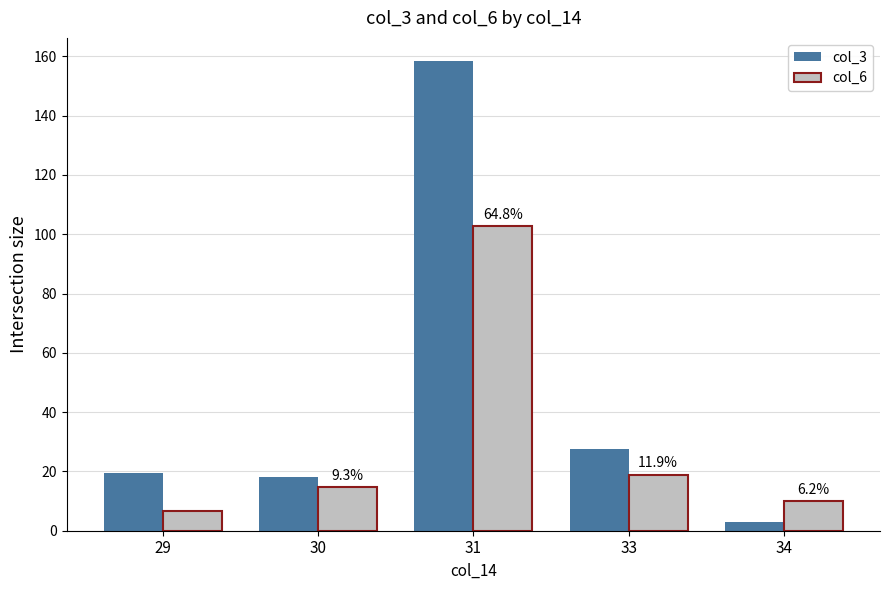

List the labels in order of col_6 value, smallest first.

29, 34, 30, 33, 31